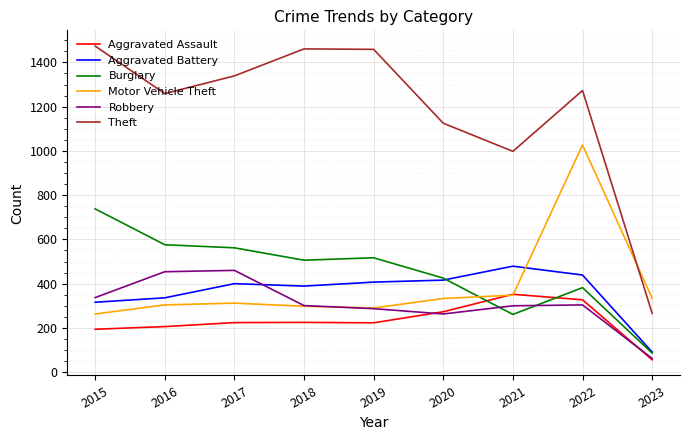

What is the average value of the Robbery series?

308